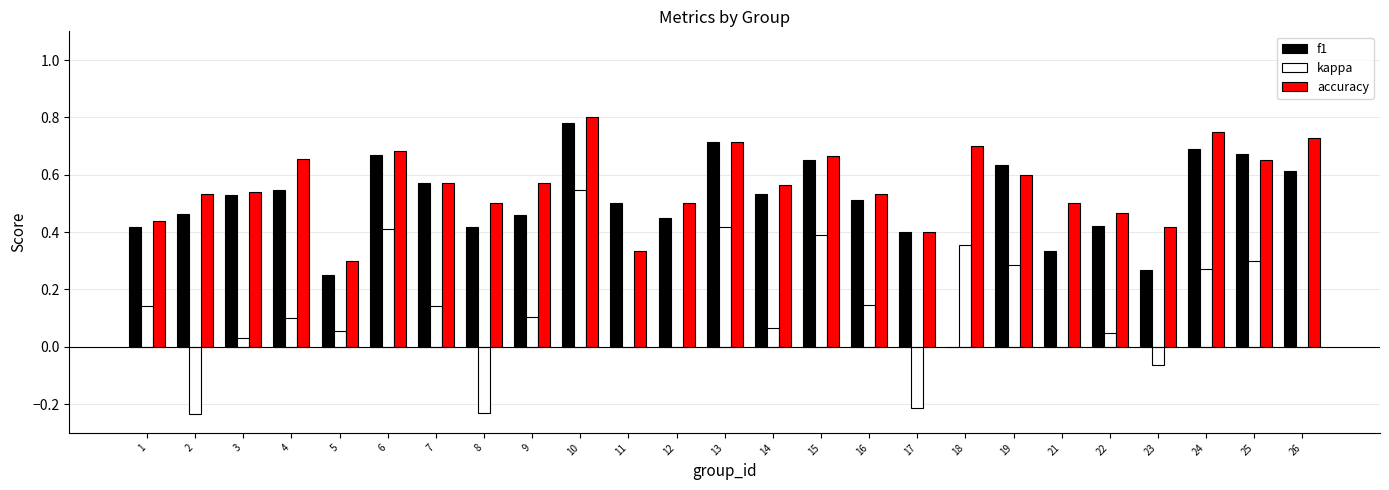

At which category is the sum across all series the highest?

10